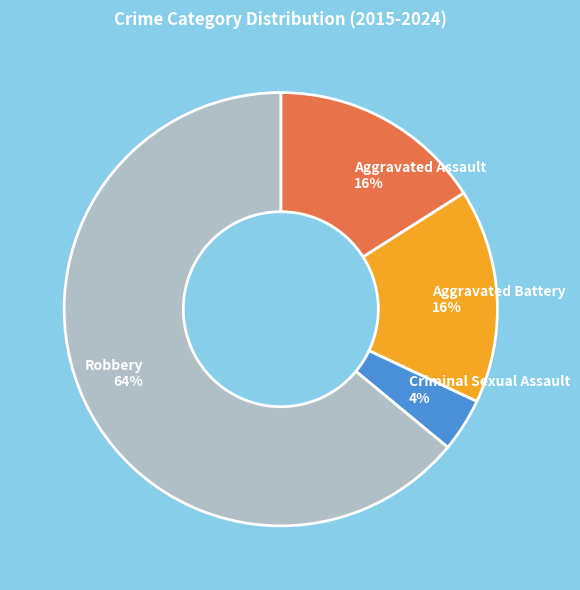

To the nearest percent, what is the difference between the Aggravated Assault and Criminal Sexual Assault slice percentages?

12%